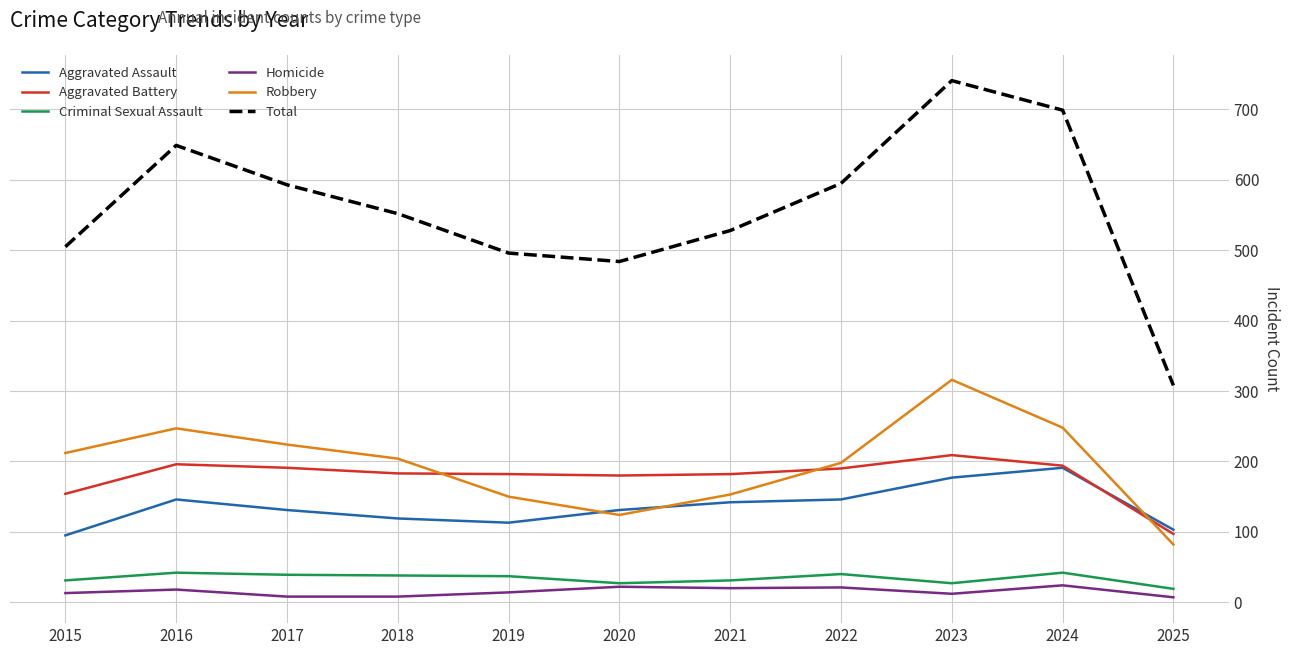

Which category has the lowest value in the Aggravated Battery series?

2025